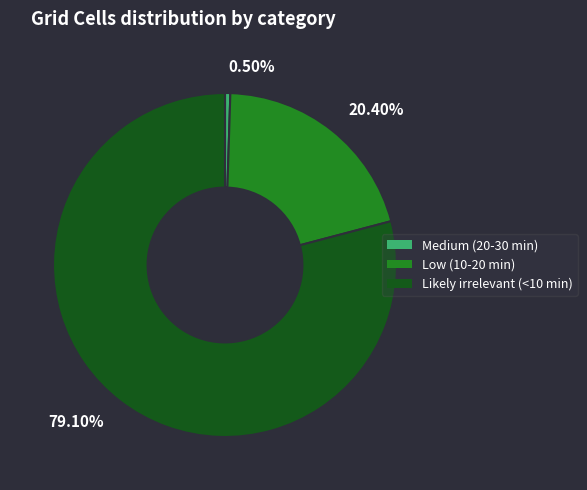

Between 0.50% and 20.40%, which is larger?

20.40%